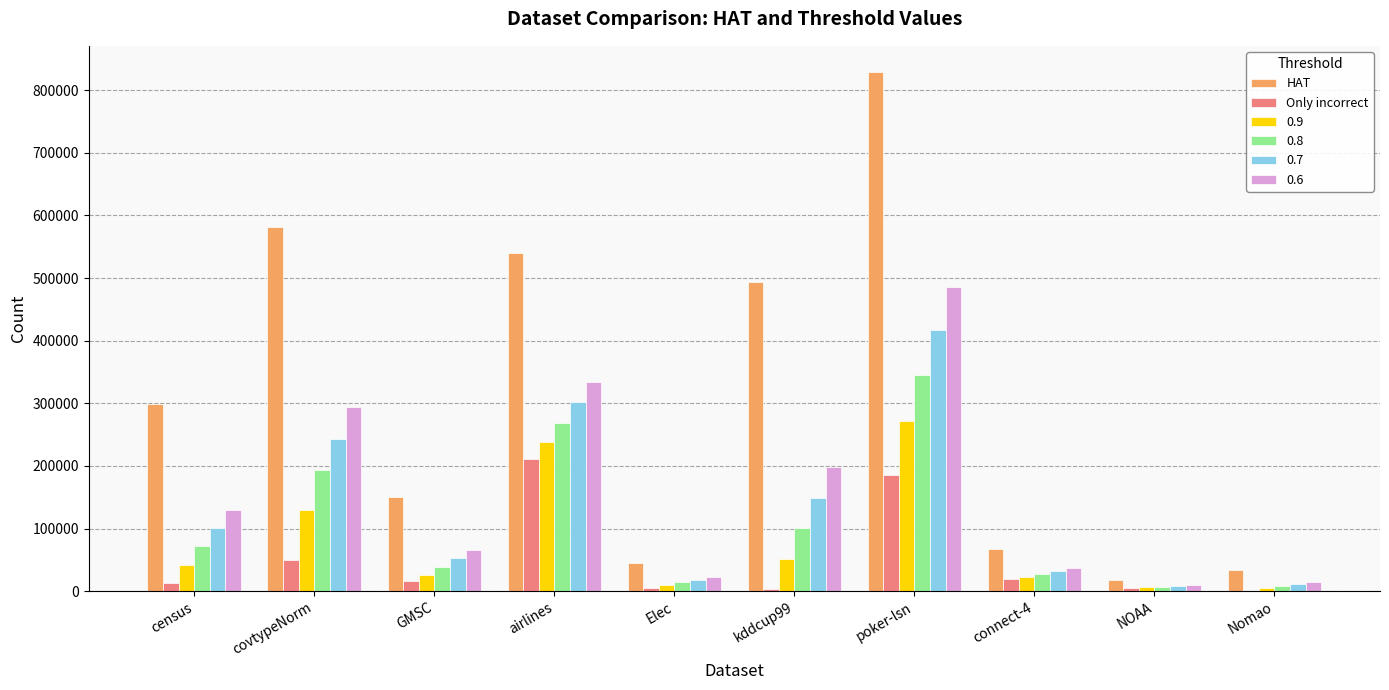

Count the number of categories in the chart.

10